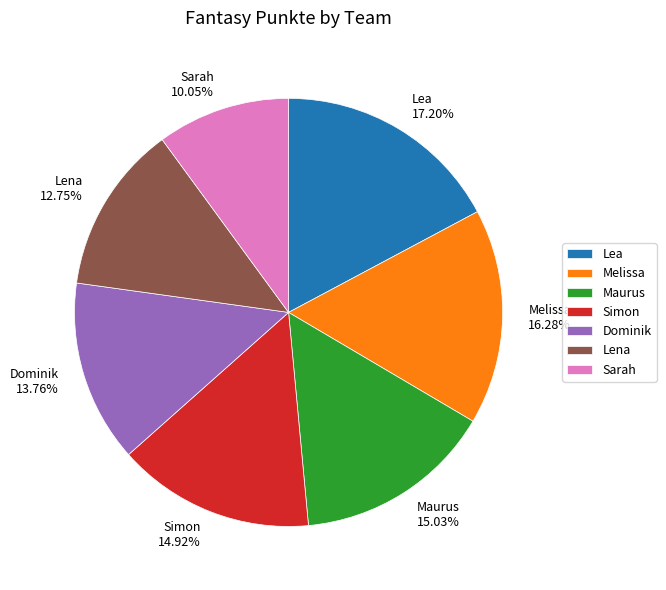

What is the ratio of the value at Lena to the value at Dominik?

0.9